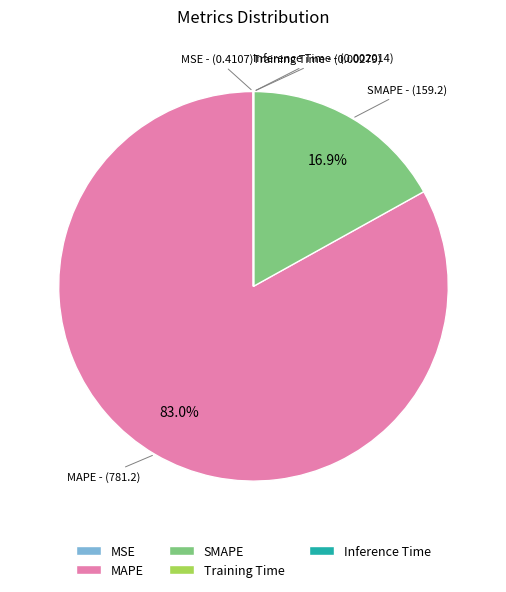

Is there a majority slice in this chart?

Yes